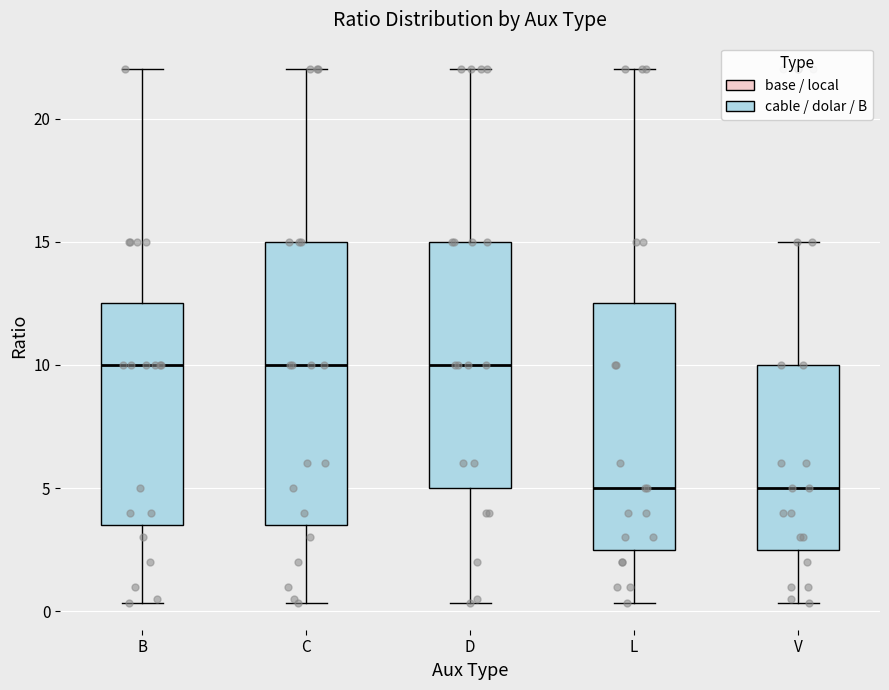

Reading left to right, transcribe this box plot: for each box, give where its median line is, the range the box spans, and where its two whiskers end, as read against the y-axis. The values are not printed on the chart, so give them approximately, as read against the axis.

B: median 10.0, box 3.5 to 12.5, whiskers 0.5 to 22.0
C: median 10.0, box 3.5 to 15.0, whiskers 0.5 to 22.0
D: median 10.0, box 5.0 to 15.0, whiskers 0.5 to 22.0
L: median 5.0, box 2.5 to 12.5, whiskers 0.5 to 22.0
V: median 5.0, box 2.5 to 10.0, whiskers 0.5 to 15.0